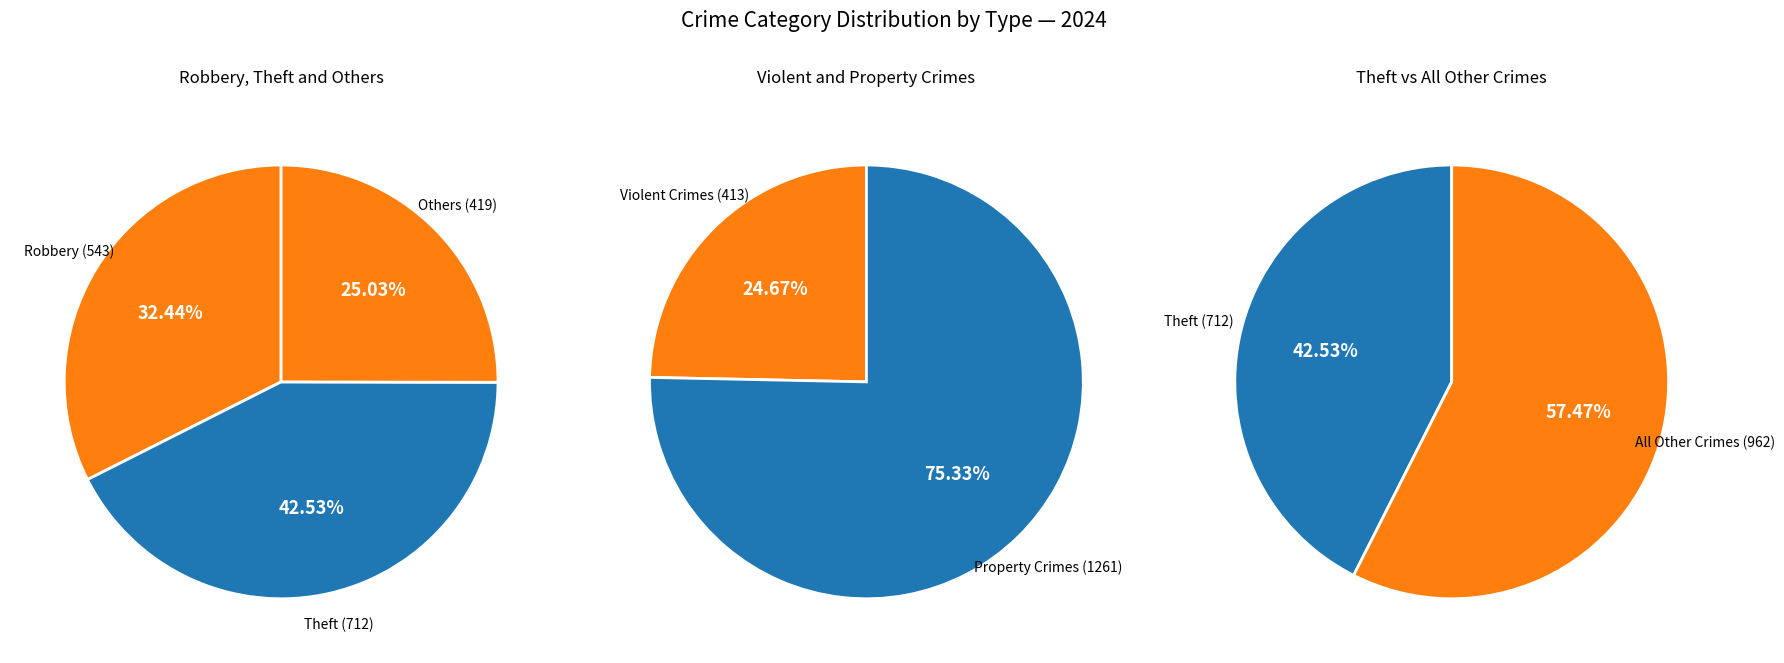

True or false: Homicide accounts for 1% of the total.

False